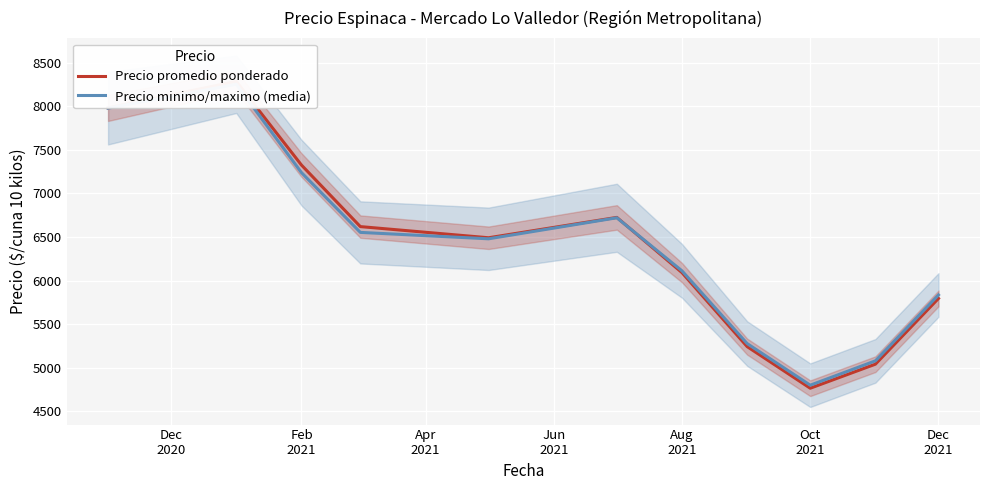

What is the difference between the maximum and minimum values in the Precio promedio ponderado series?

3518.6